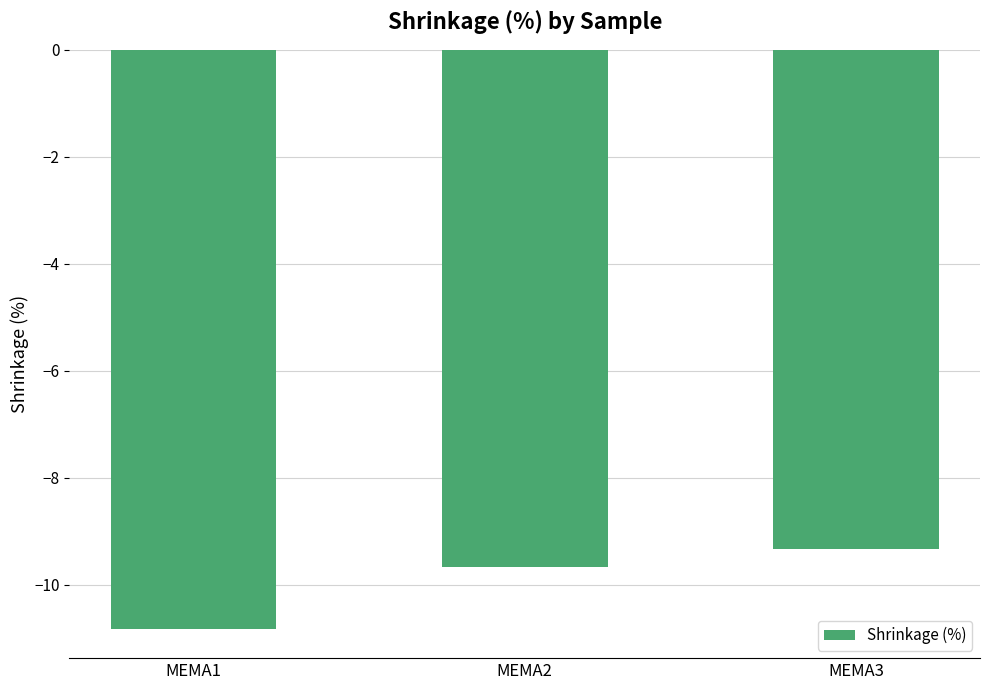

At which category does the chart reach its minimum across all series?

MEMA1